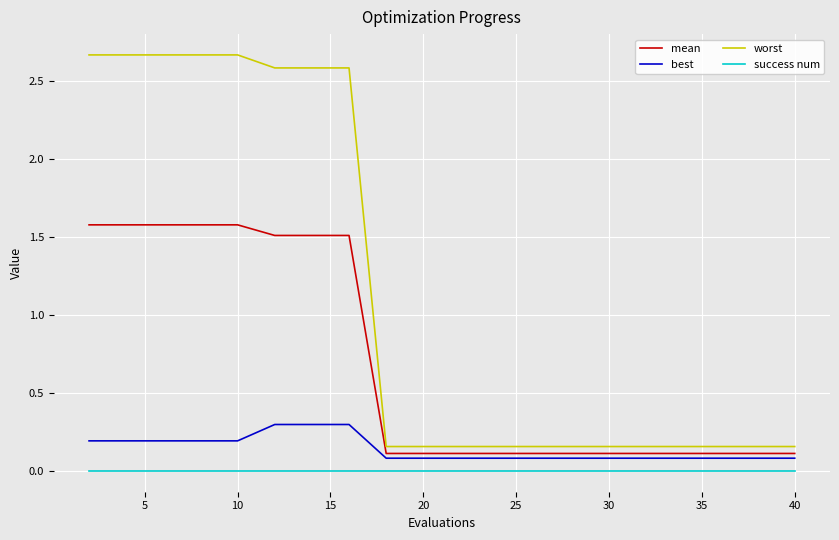

What are all the series names shown in the legend?

mean, best, worst, success num